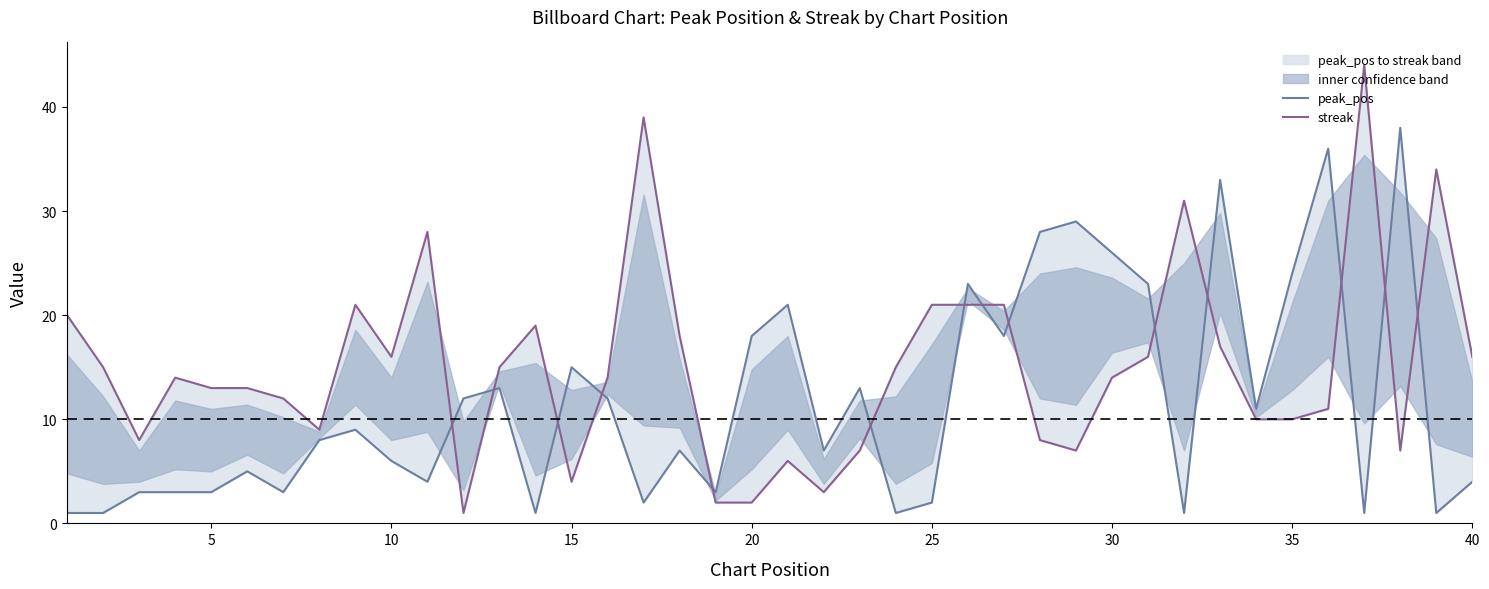

The peak_pos series shows 1 at 5. True or false?

False